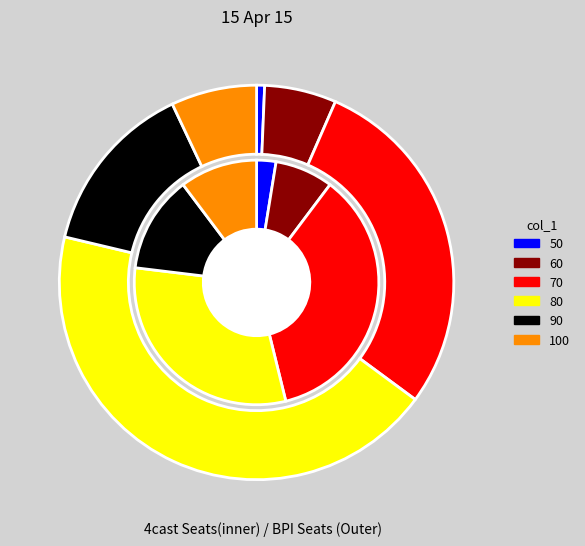

Combined, do 70 and 90 account for over 50%?

No